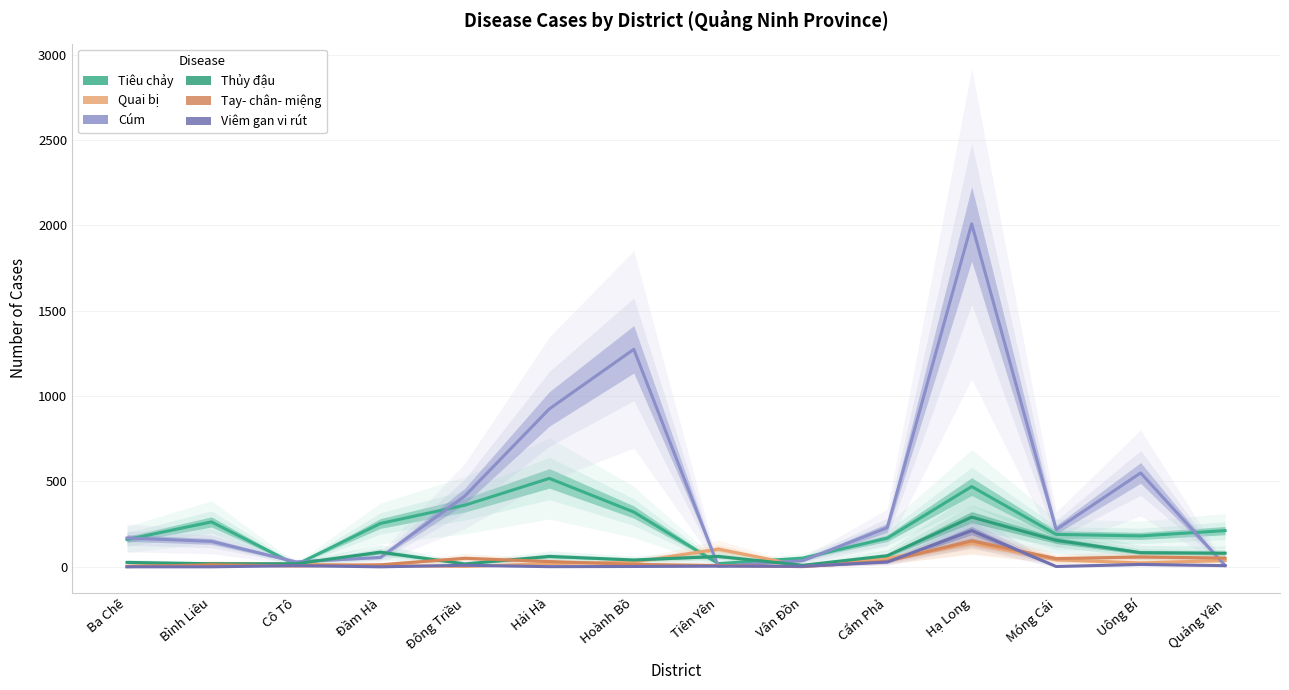

At which label does Cúm first exceed 218?

Đông Triều